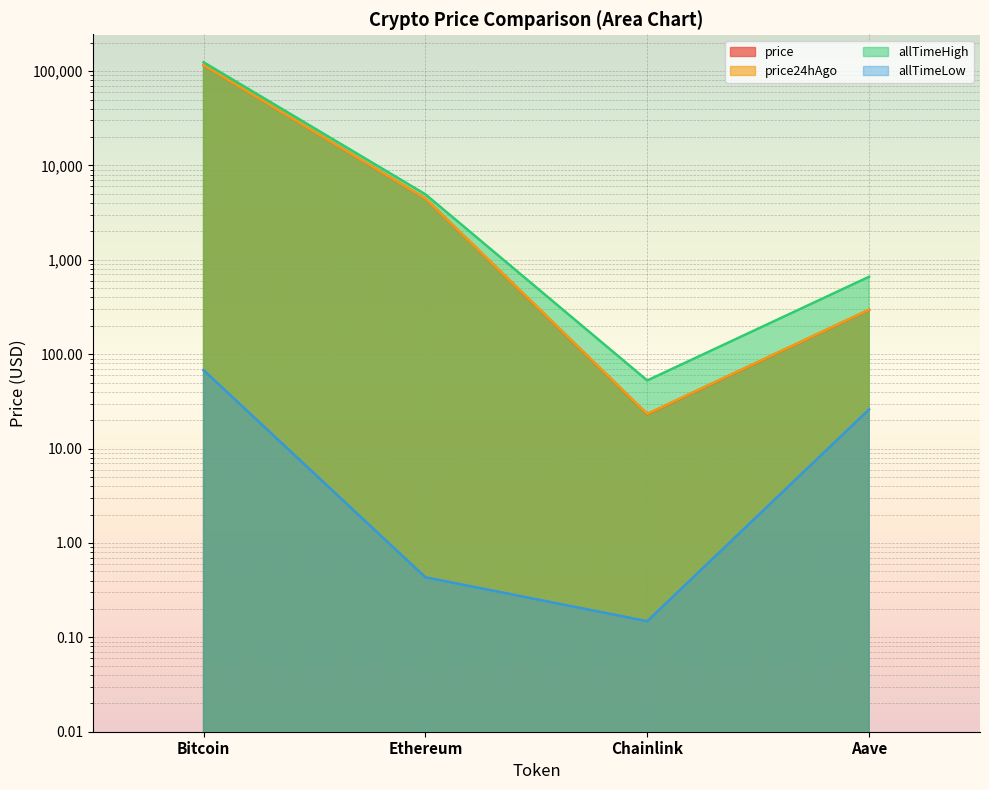

What position from the right is Ethereum?

3